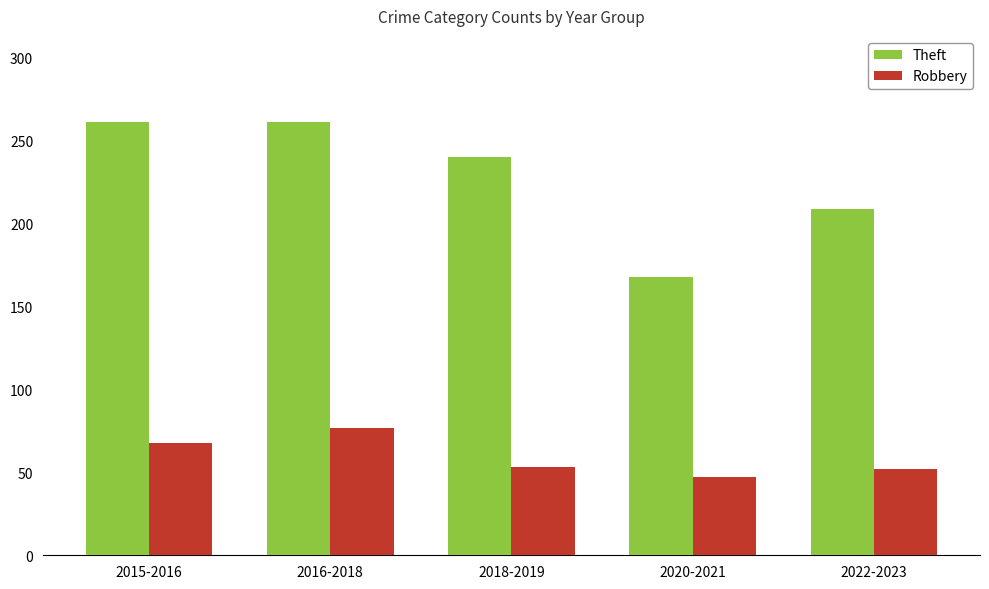

The Theft series shows 261 at 2015-2016. True or false?

True